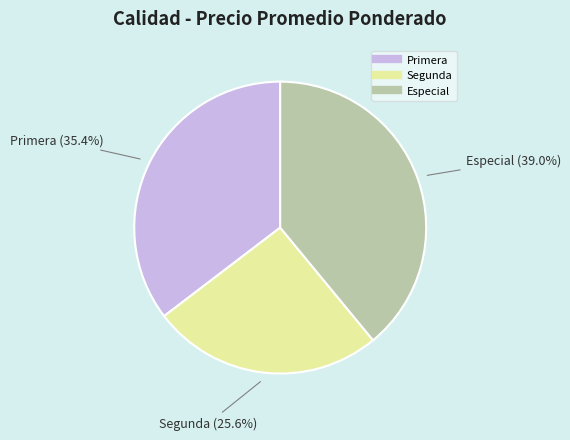

The Especial slice represents 26% of the pie. True or false?

False